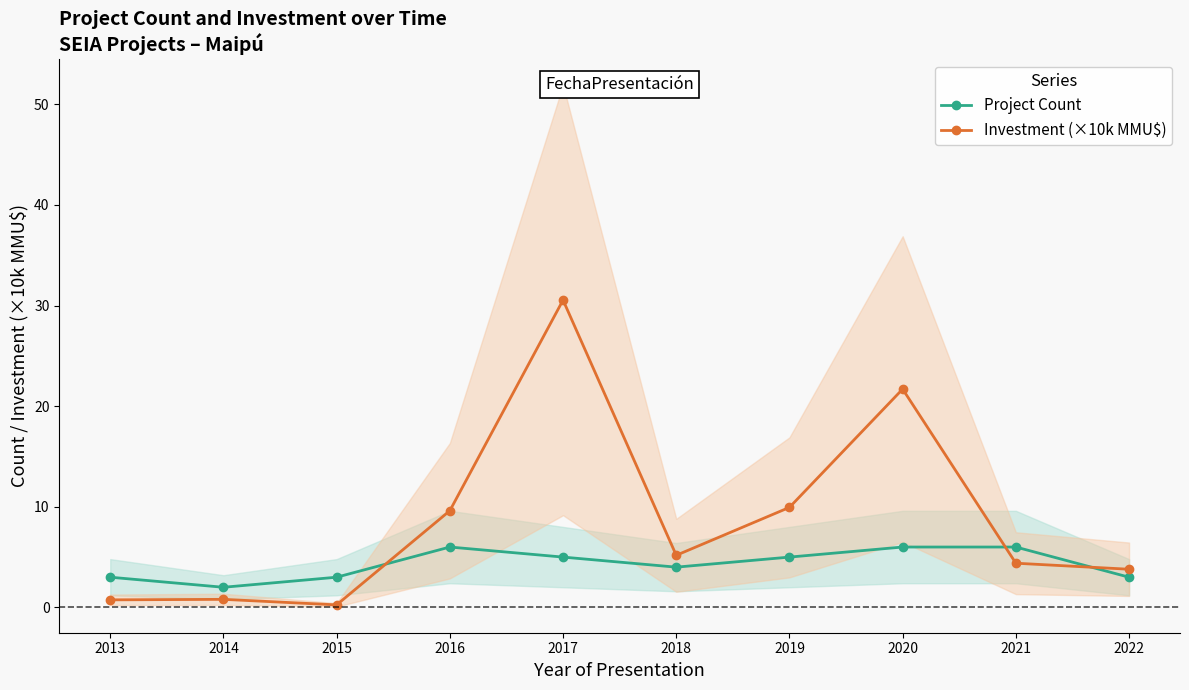

What is the difference between the highest and lowest values at 2016?

3.6